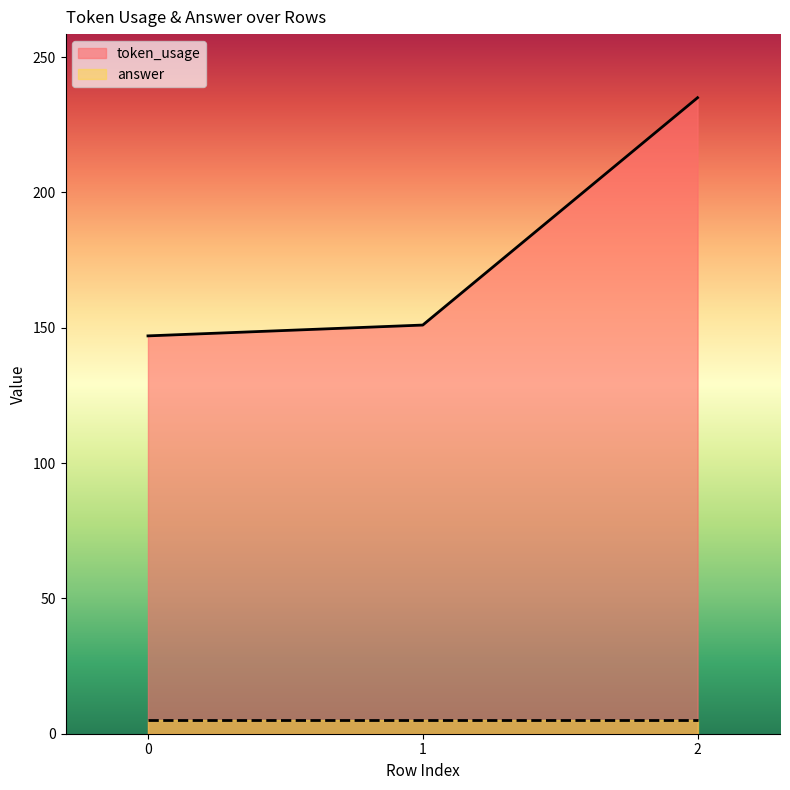

Reading right to left, transcribe all the data shown in this chart.

235	151	147